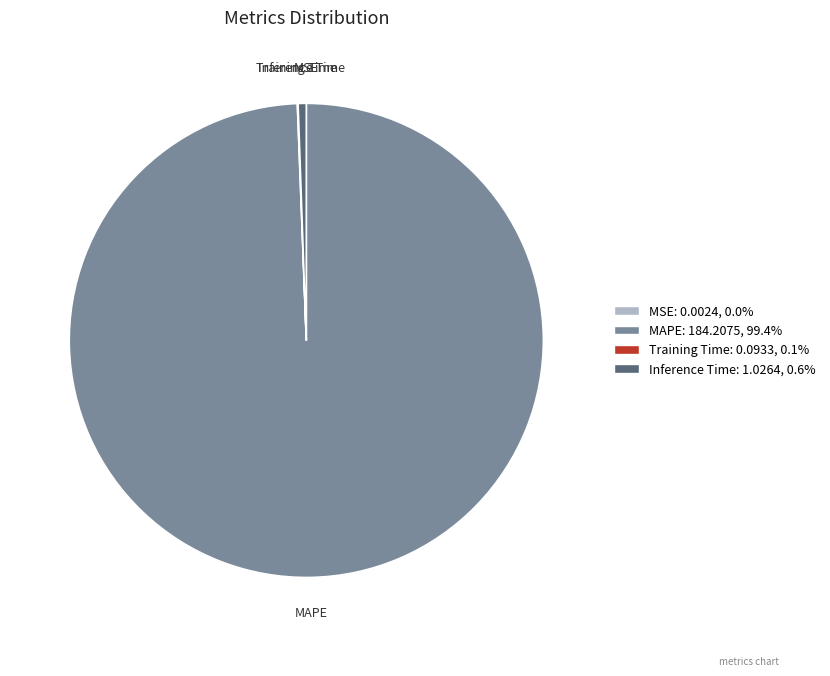

What is the ratio of the value at MAPE to the value at Inference Time?

179.5